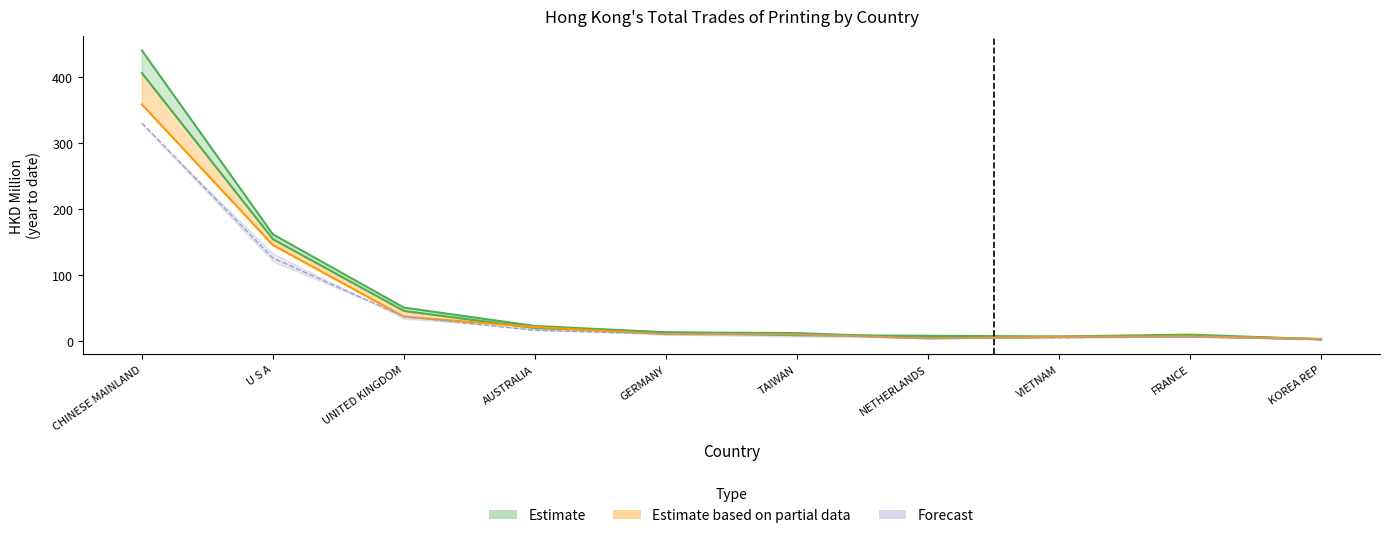

True or false: 201912 Share has a value of 5.5 at AUSTRALIA.

False